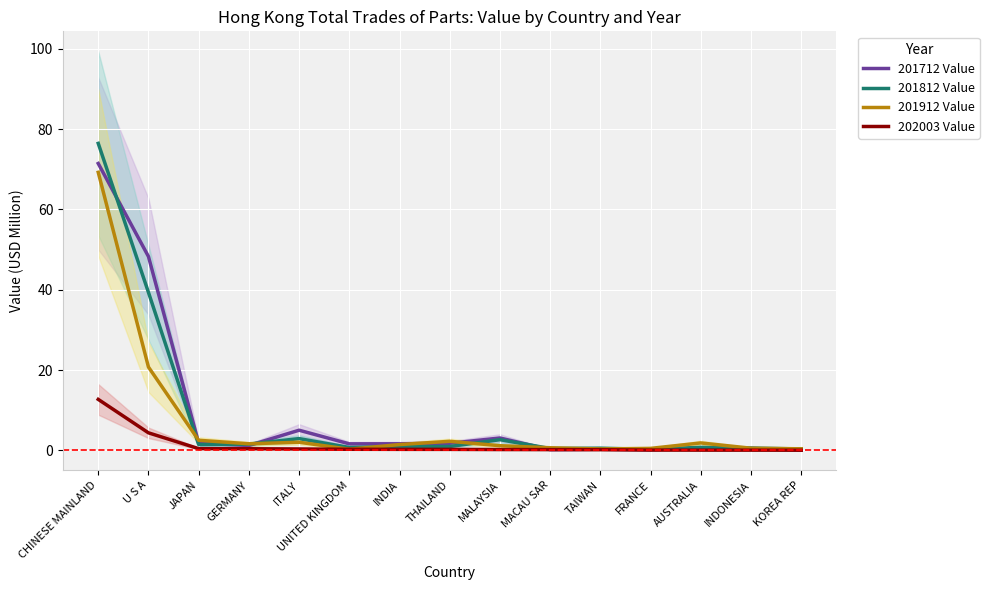

At INDONESIA, list the series in order from largest to smallest.

201812 Value, 201912 Value, 201712 Value, 202003 Value